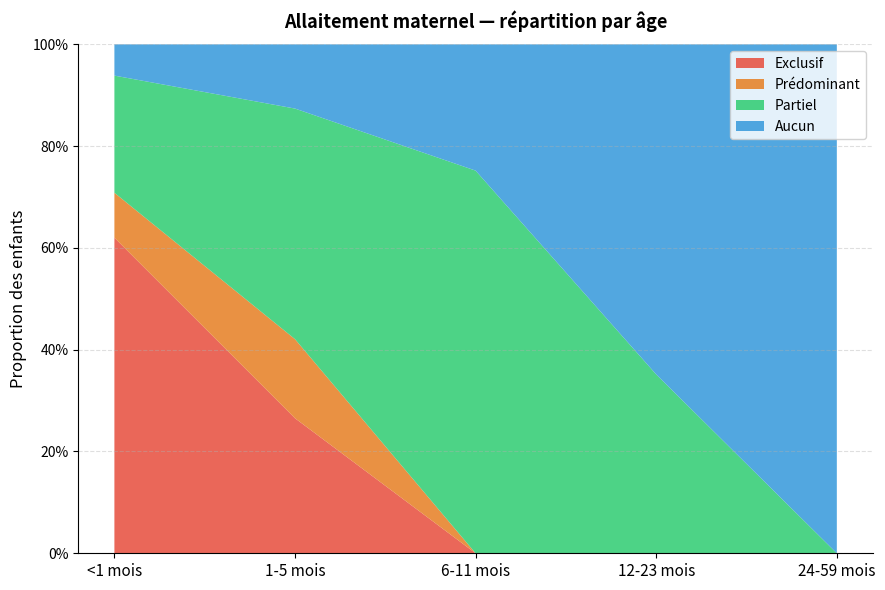

Reading left to right, transcribe all the data shown in this chart.

Exclusif: 0.6	0.3	0.0	0.0	0.0
Prédominant: 0.1	0.2	0.0	0.0	0.0
Partiel: 0.2	0.5	0.8	0.4	0.0
Aucun: 0.1	0.1	0.2	0.6	1.0